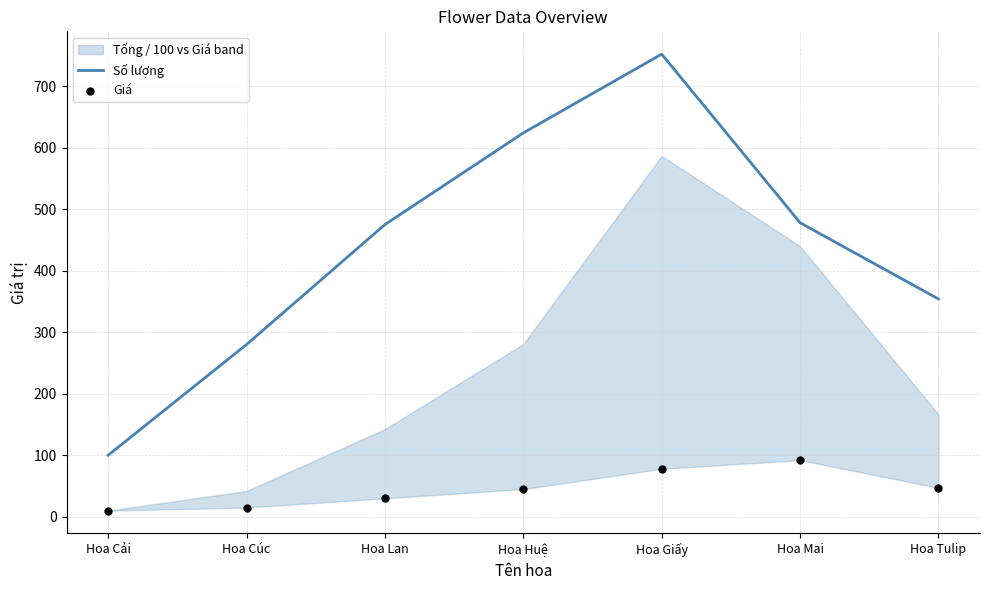

What is the total value across all series at Hoa Cải?

110